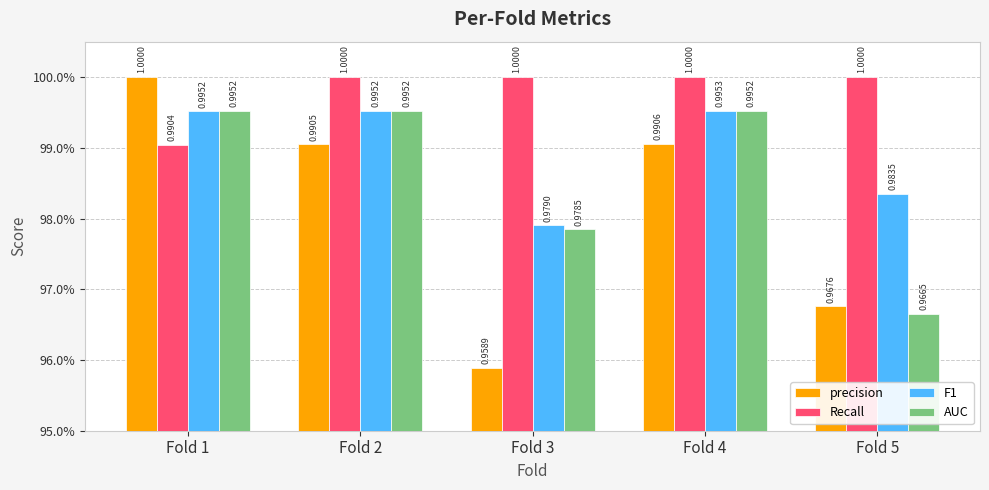

Reading left to right, extract all data points from this chart.

precision: 1.0	1.0	1.0	1.0	1.0
Recall: 1.0	1.0	1.0	1.0	1.0
F1: 1.0	1.0	1.0	1.0	1.0
AUC: 1.0	1.0	1.0	1.0	1.0